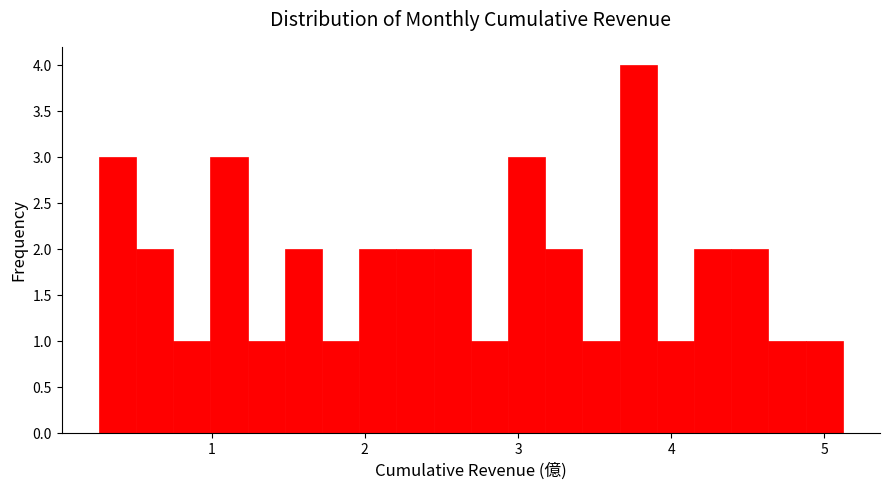

Read against the x-axis, roughly where is the centre of the tallest bar?

3.8